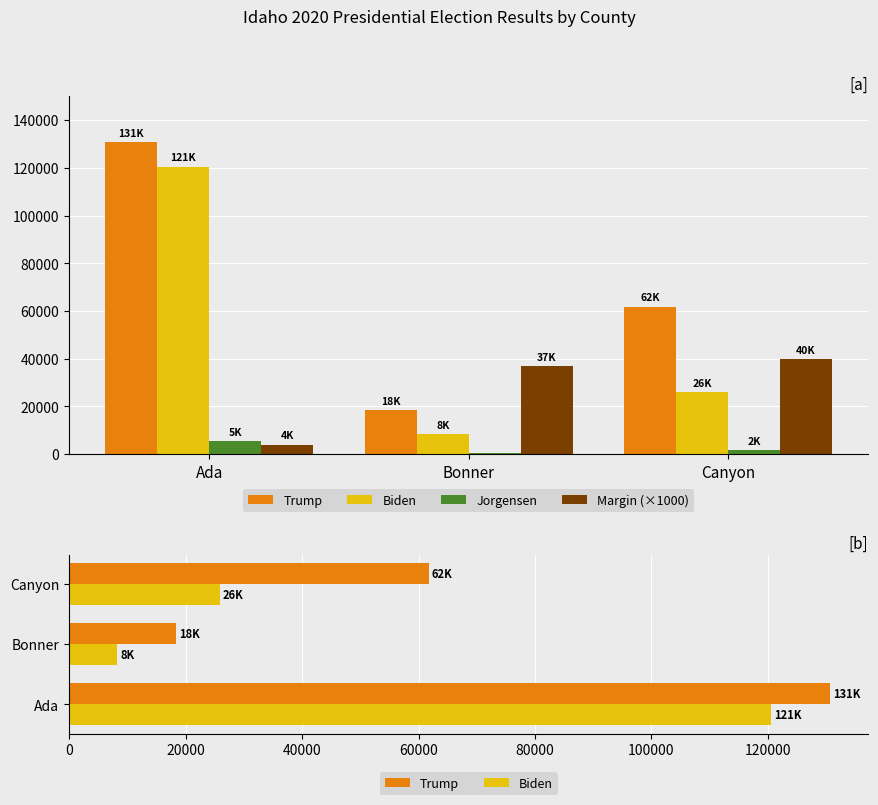

What is the value of the Biden bar at the 3rd from the left?

25881.0